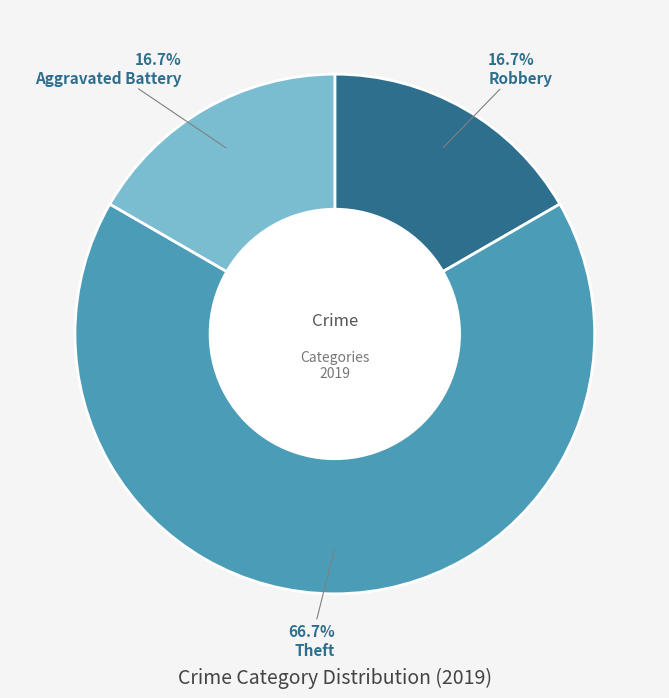

Is Aggravated Battery the majority of the pie?

No